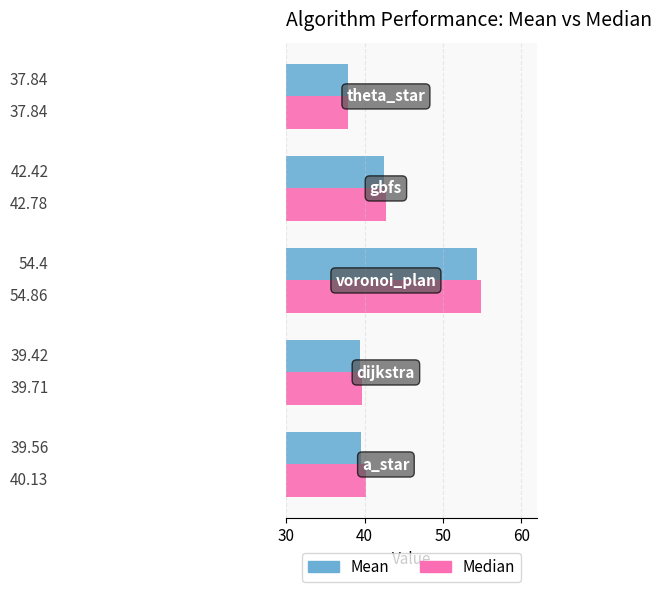

What are all the series names shown in the legend?

Mean, Median